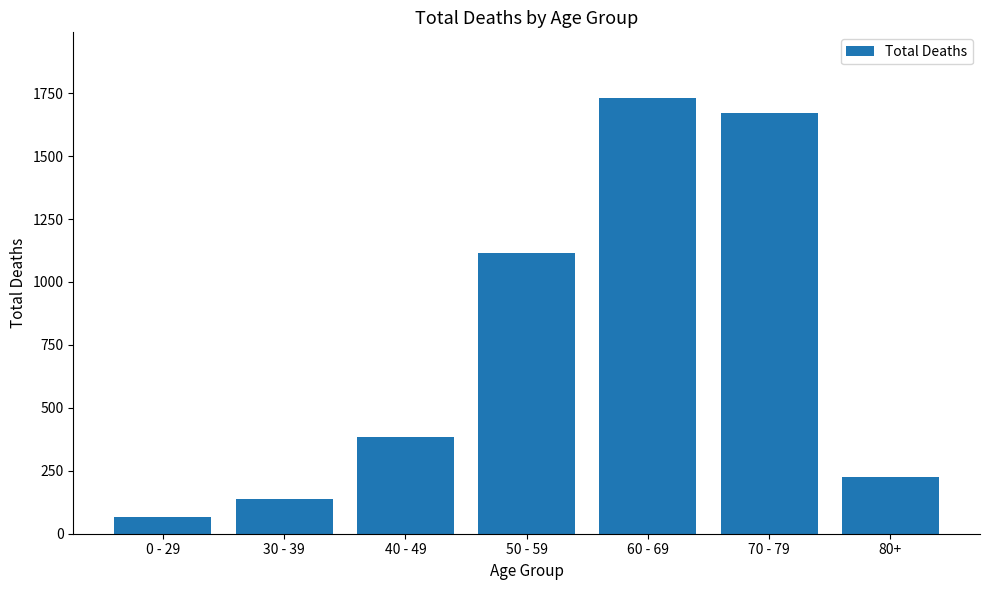

What is the ratio of the value at 30 - 39 to the value at 40 - 49?

0.4